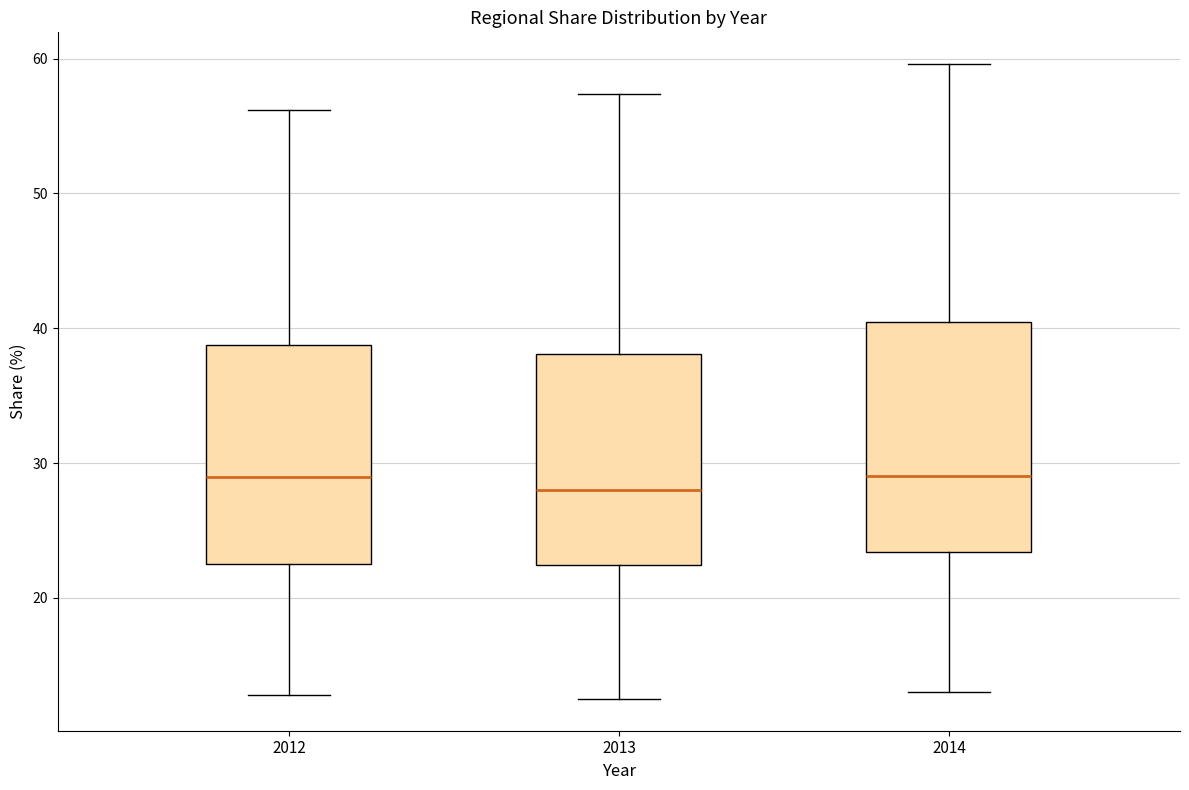

Where does the median line of the box at x = 2013 sit on the y-axis? The values are not printed on the chart, so give them approximately, as read against the axis.

28